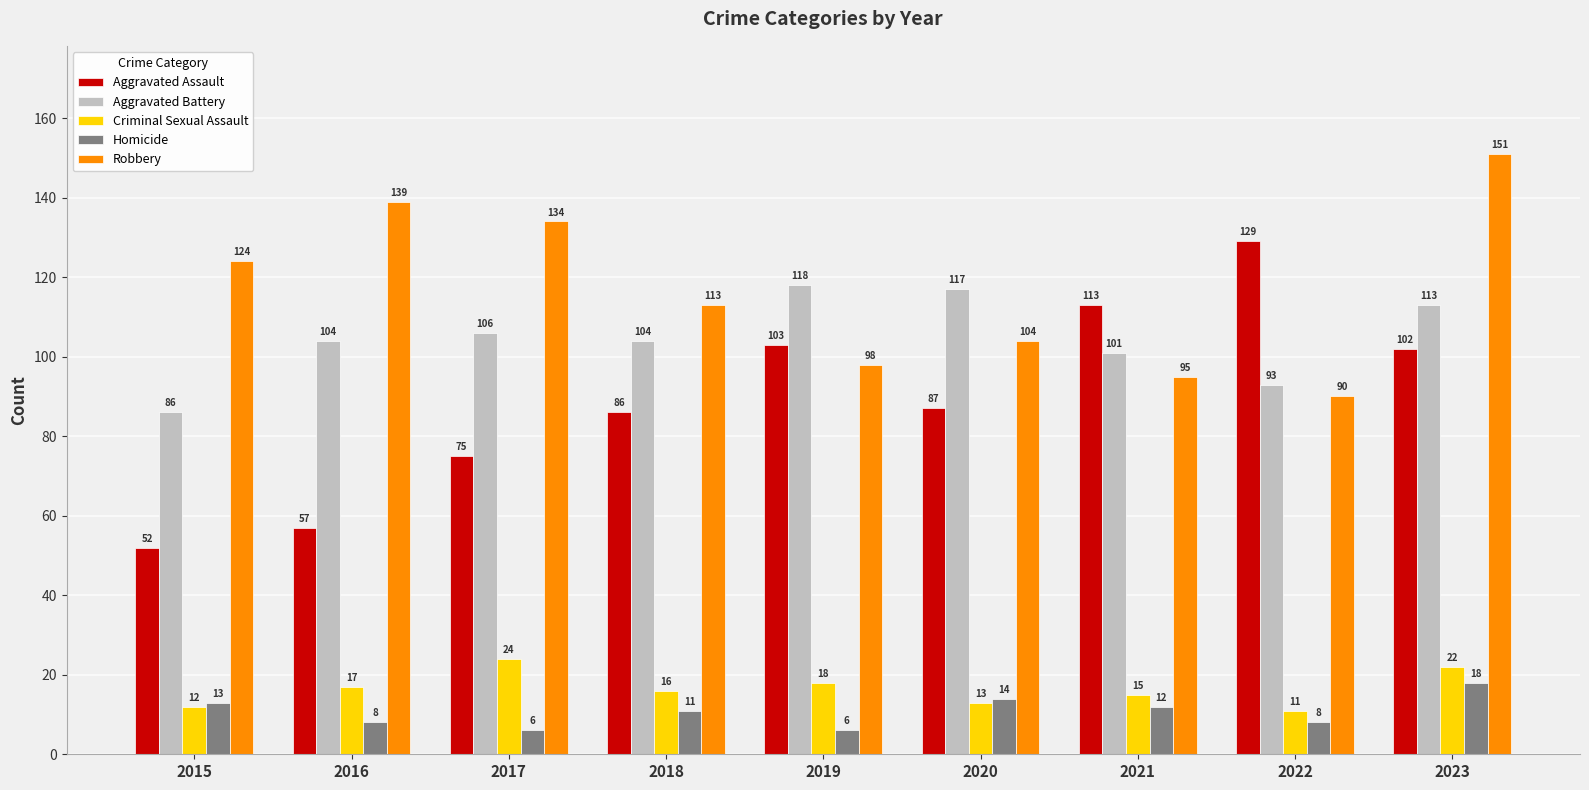

What is the spread (max minus min) of values at 2022?

121